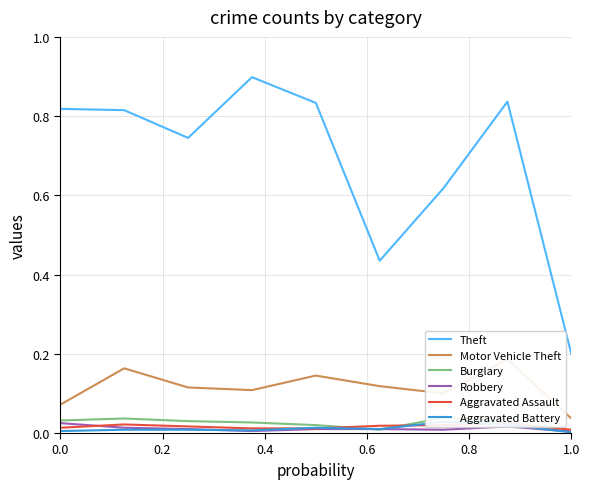

What is the average value of the Theft series?

0.7